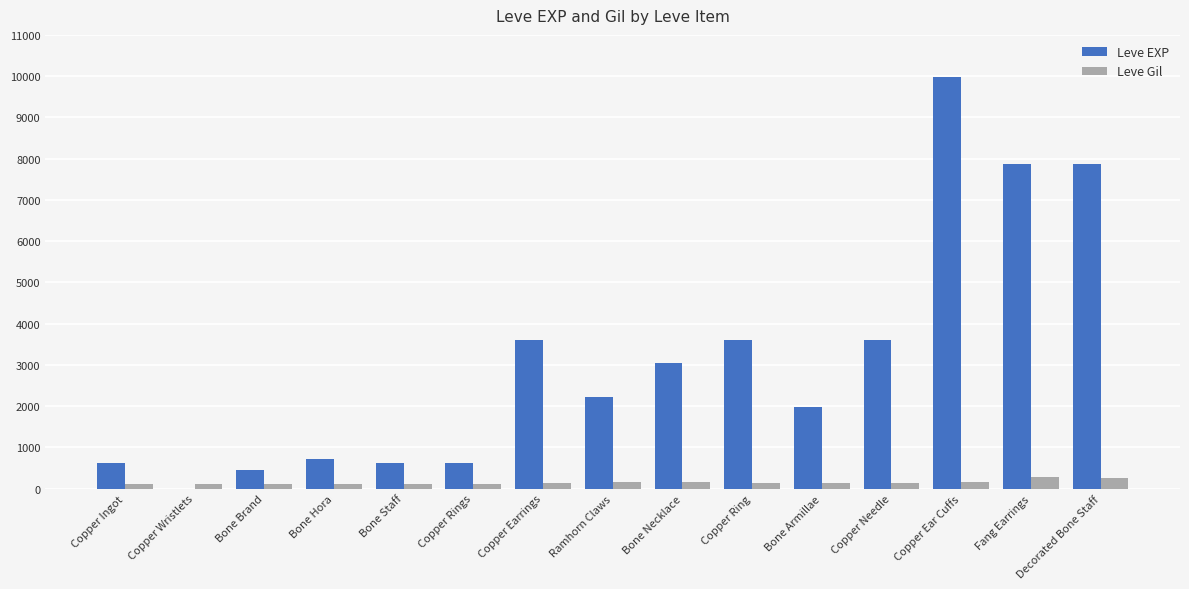

How many categories are shown in the chart?

15